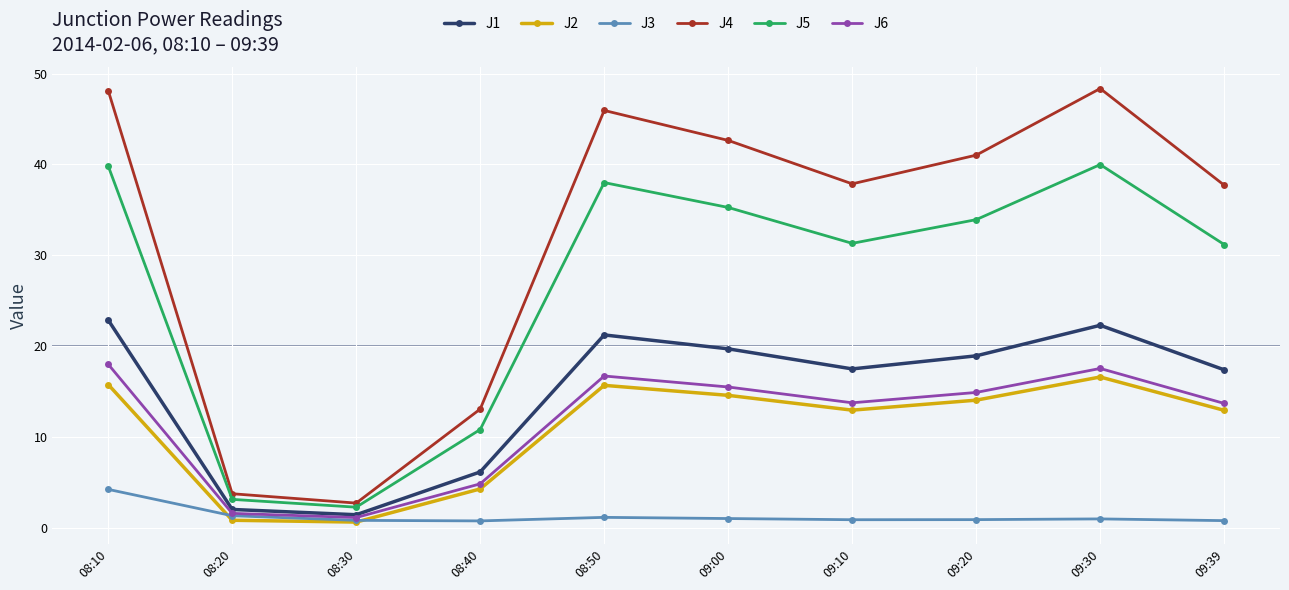

Which series has the largest total across all categories?

J4